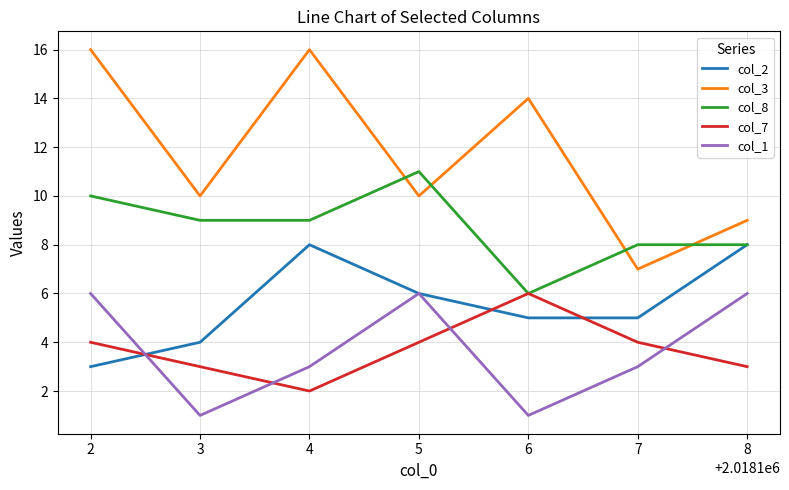

Is the value of col_1 at 7 greater than the value of col_7 at 7?

No